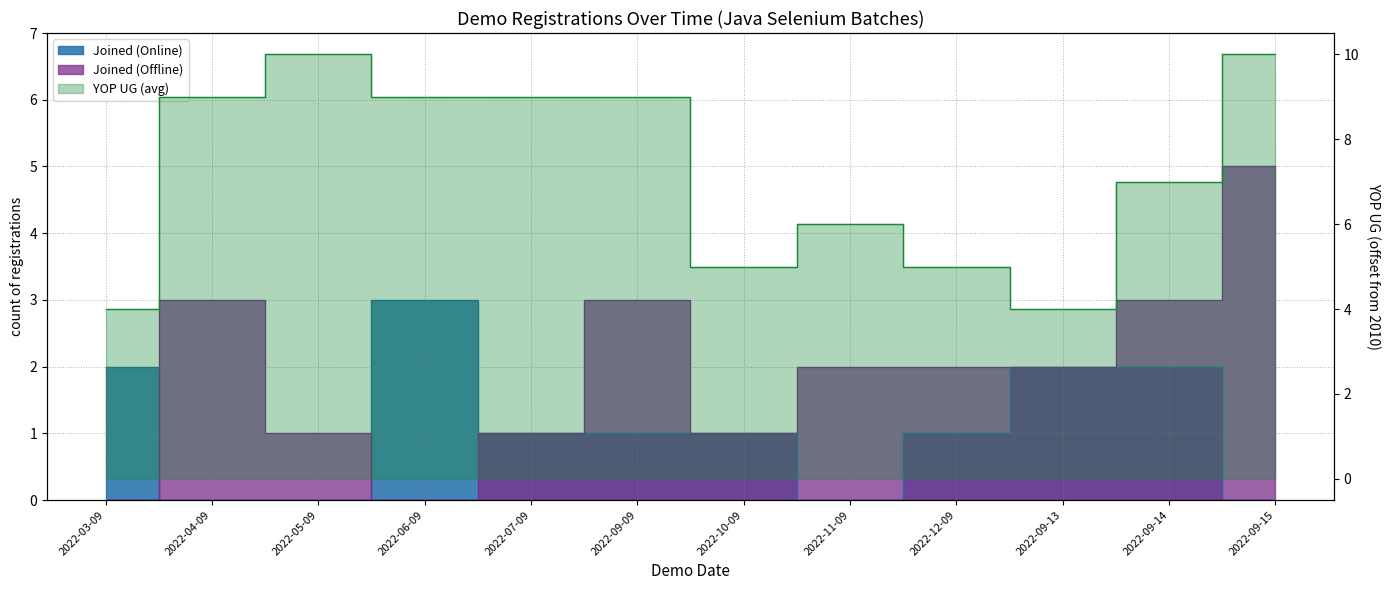

At which label does Joined (Online) first exceed 1?

2022-03-09